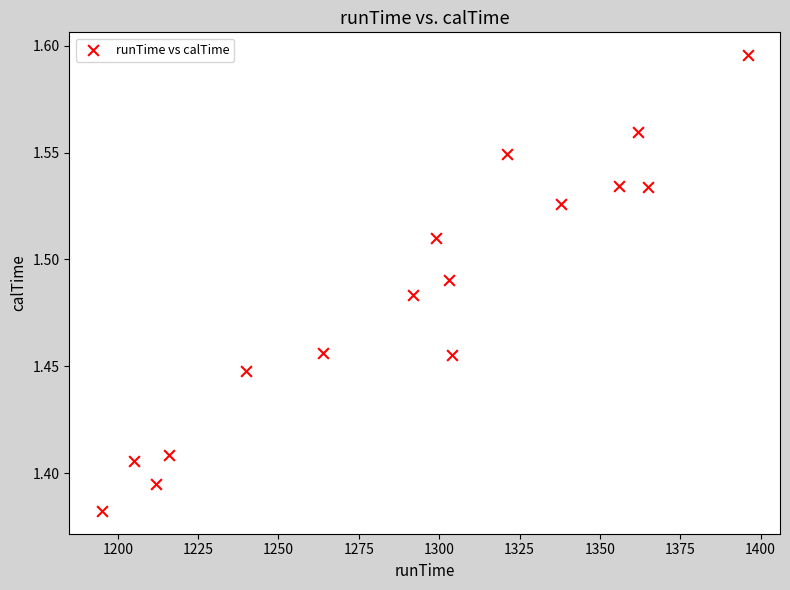

What is the range of X values (max minus min)?

201.0